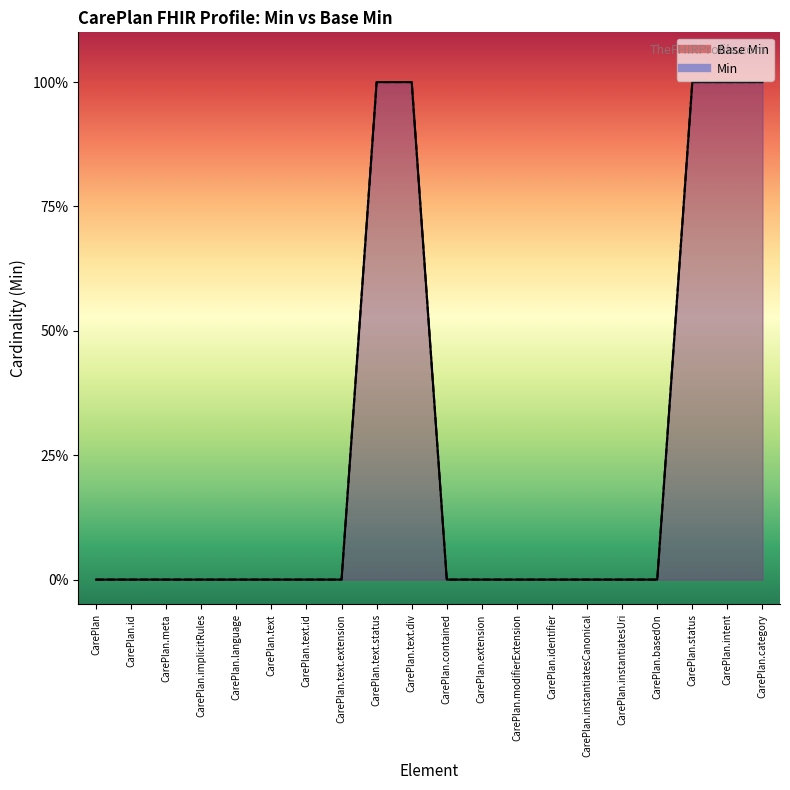

Which series changed the most between CarePlan.text.id and CarePlan.instantiatesCanonical?

Base Min